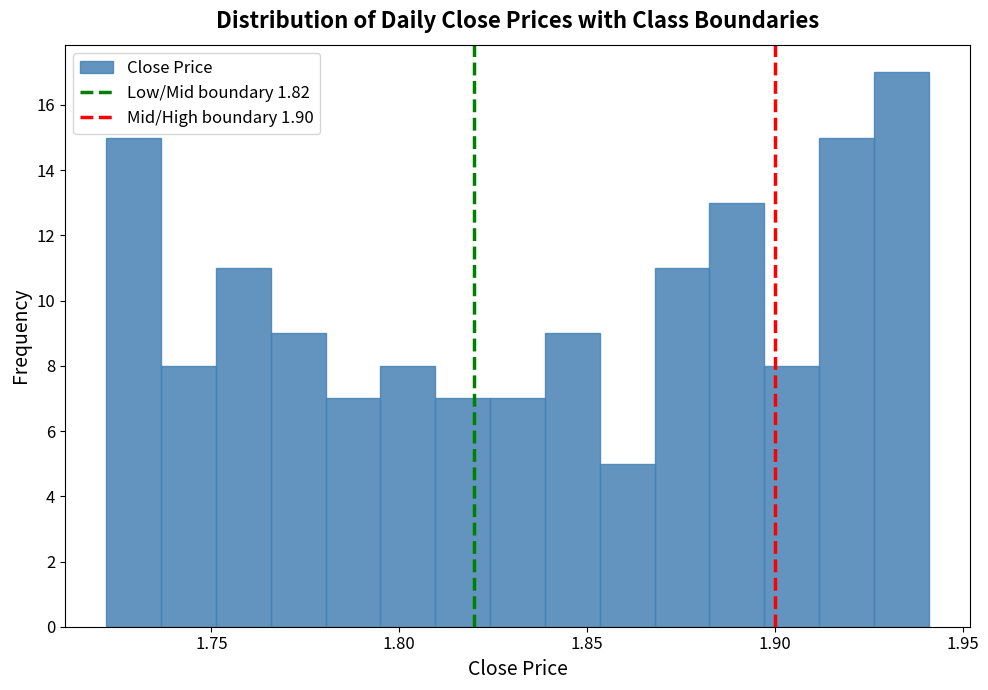

Read against the x-axis, roughly where is the centre of the tallest bar?

1.935